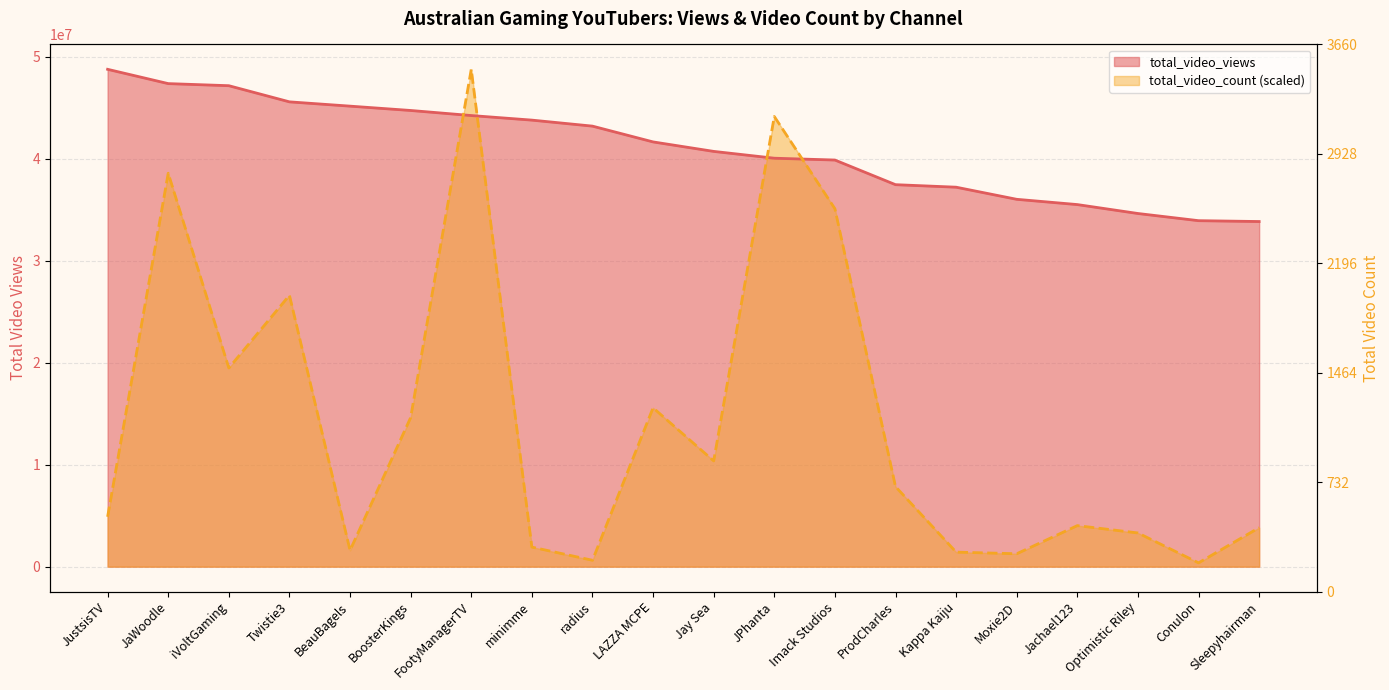

What is the value of the total_video_views point at the 7th from the left?

44223272.0